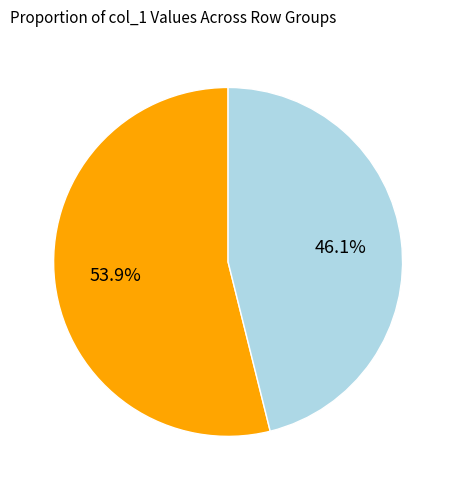

Is there any slice that represents more than half of the pie?

Yes